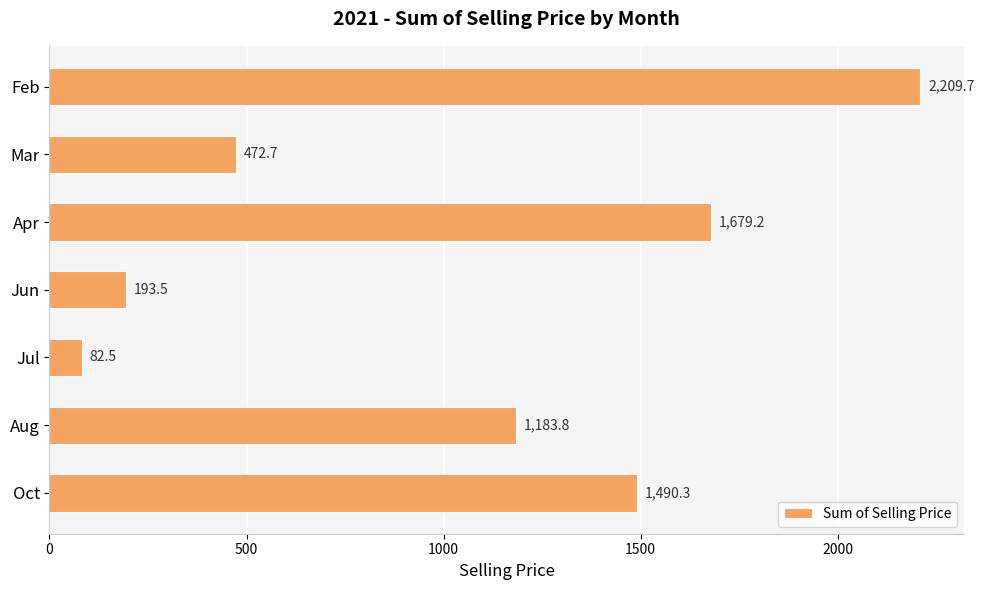

Rank the categories by value from highest to lowest.

Feb, Apr, Oct, Aug, Mar, Jun, Jul